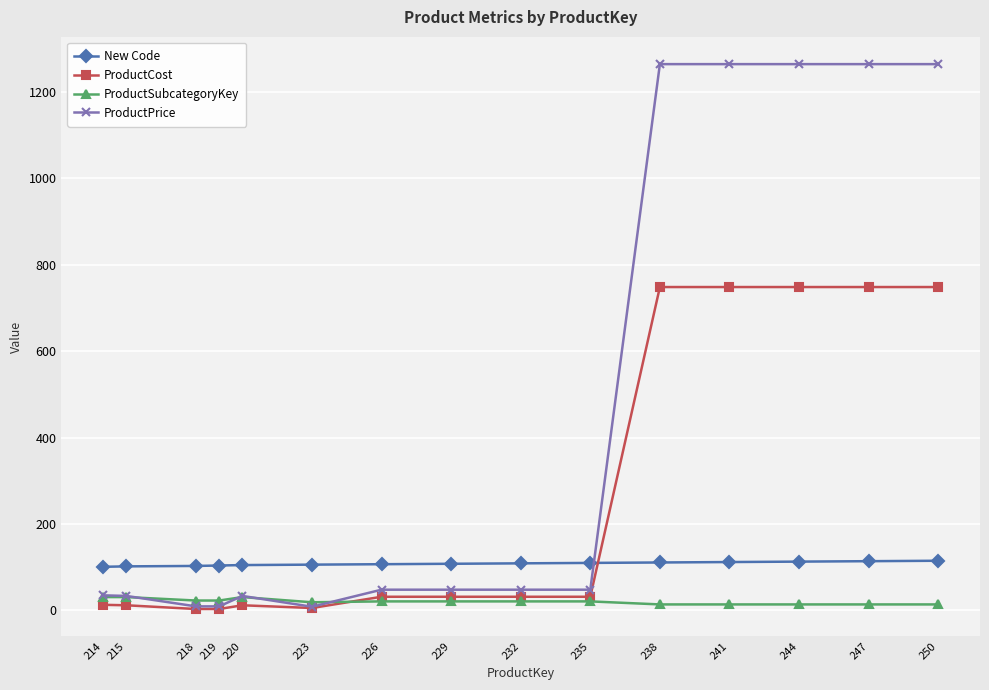

How many data points in ProductSubcategoryKey are less than 21?

6